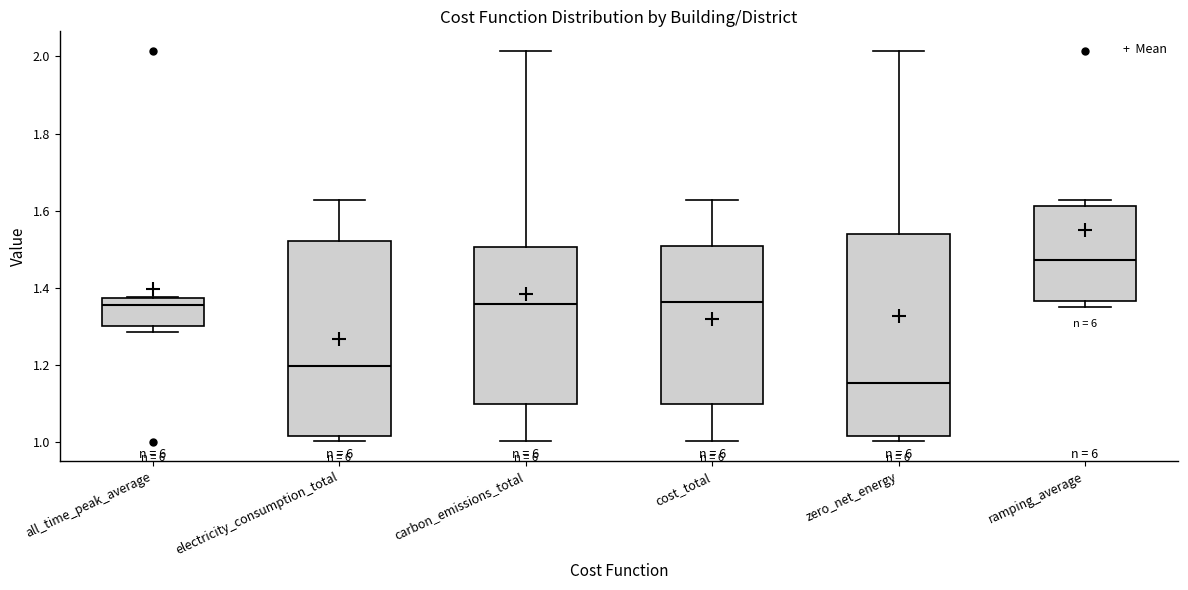

Which box has the highest median line?

ramping_average